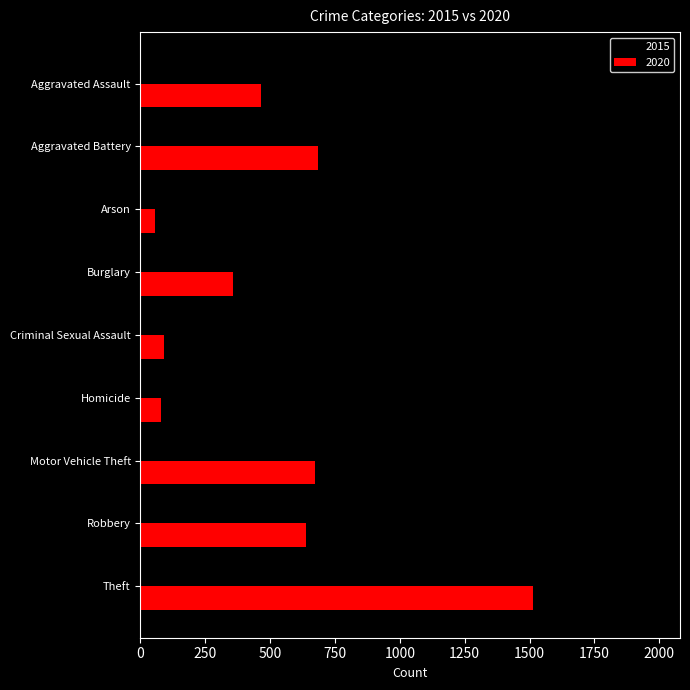

Is the value of 2015 at Motor Vehicle Theft greater than the value of 2020 at Burglary?

Yes